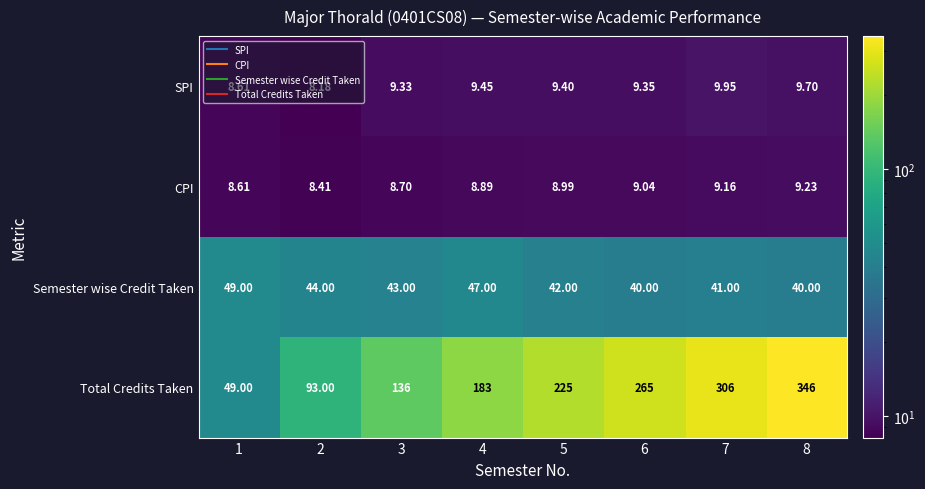

What is the greatest value displayed?

346.0